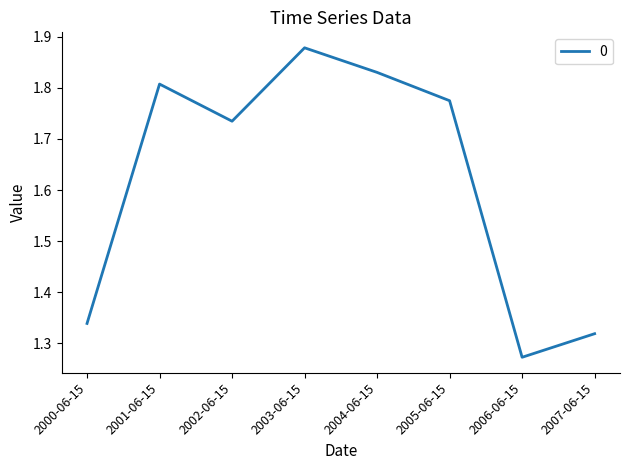

What is the average value?

1.6